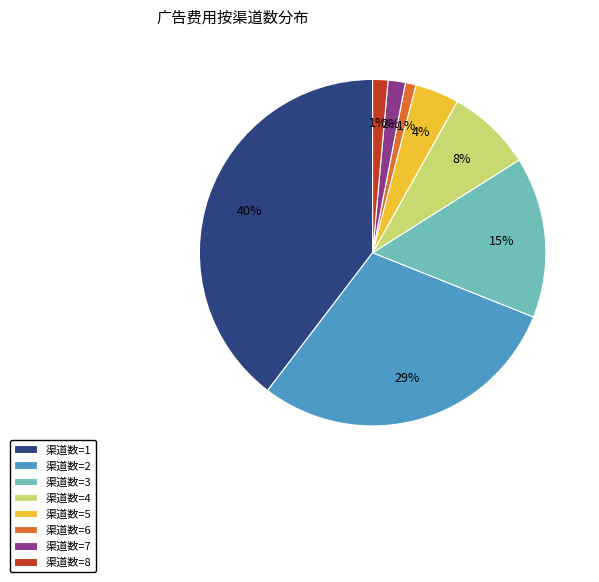

Which slice is the largest?

渠道数=1